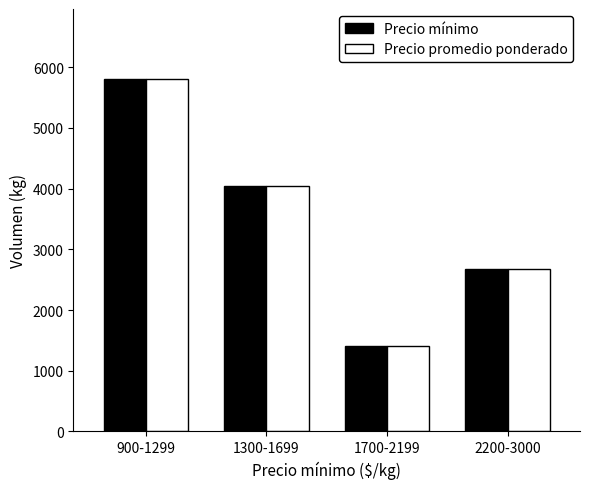

Rank the categories by Precio promedio ponderado value from highest to lowest.

900-1299, 1300-1699, 2200-3000, 1700-2199